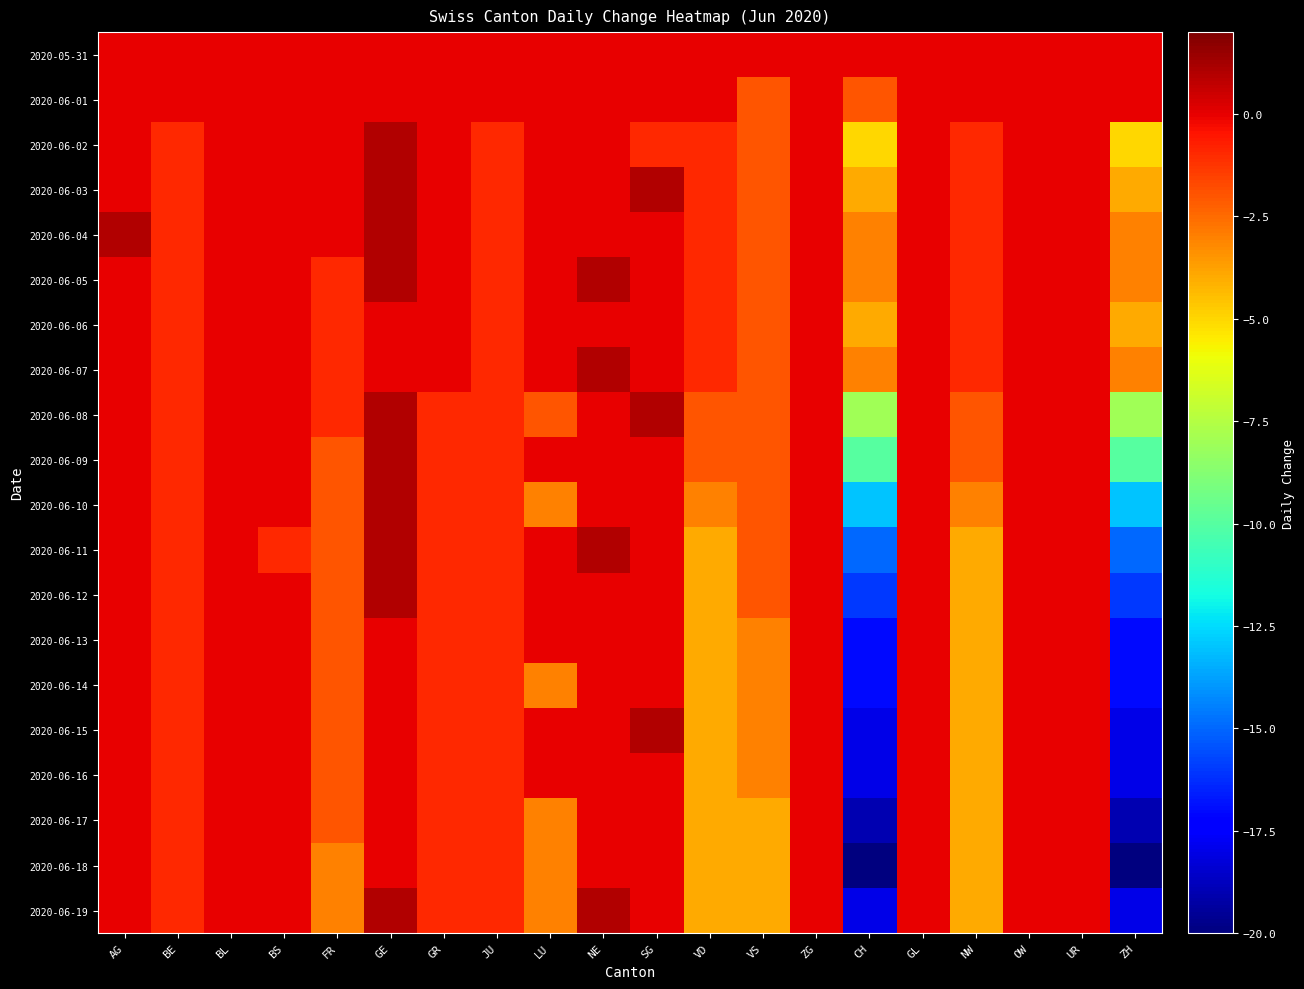

What is the maximum value shown in the chart?

1